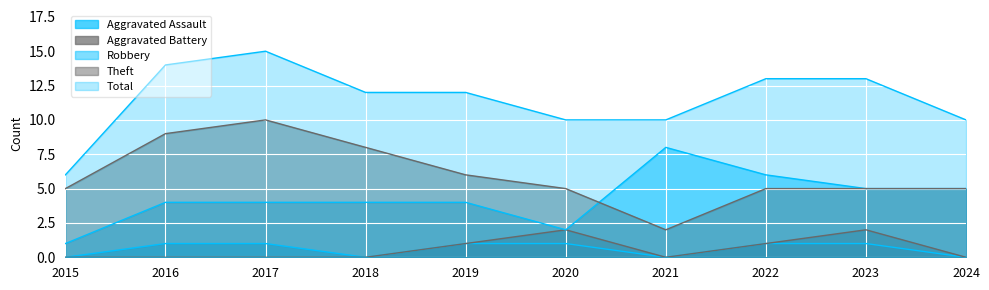

Reading left to right, what are all the values shown in this chart?

Aggravated Assault: 2015=0	2016=1	2017=1	2018=0	2019=1	2020=1	2021=0	2022=1	2023=1	2024=0
Aggravated Battery: 2015=0	2016=0	2017=0	2018=0	2019=1	2020=2	2021=0	2022=1	2023=2	2024=0
Robbery: 2015=1	2016=4	2017=4	2018=4	2019=4	2020=2	2021=8	2022=6	2023=5	2024=5
Theft: 2015=5	2016=9	2017=10	2018=8	2019=6	2020=5	2021=2	2022=5	2023=5	2024=5
Total: 2015=6	2016=14	2017=15	2018=12	2019=12	2020=10	2021=10	2022=13	2023=13	2024=10